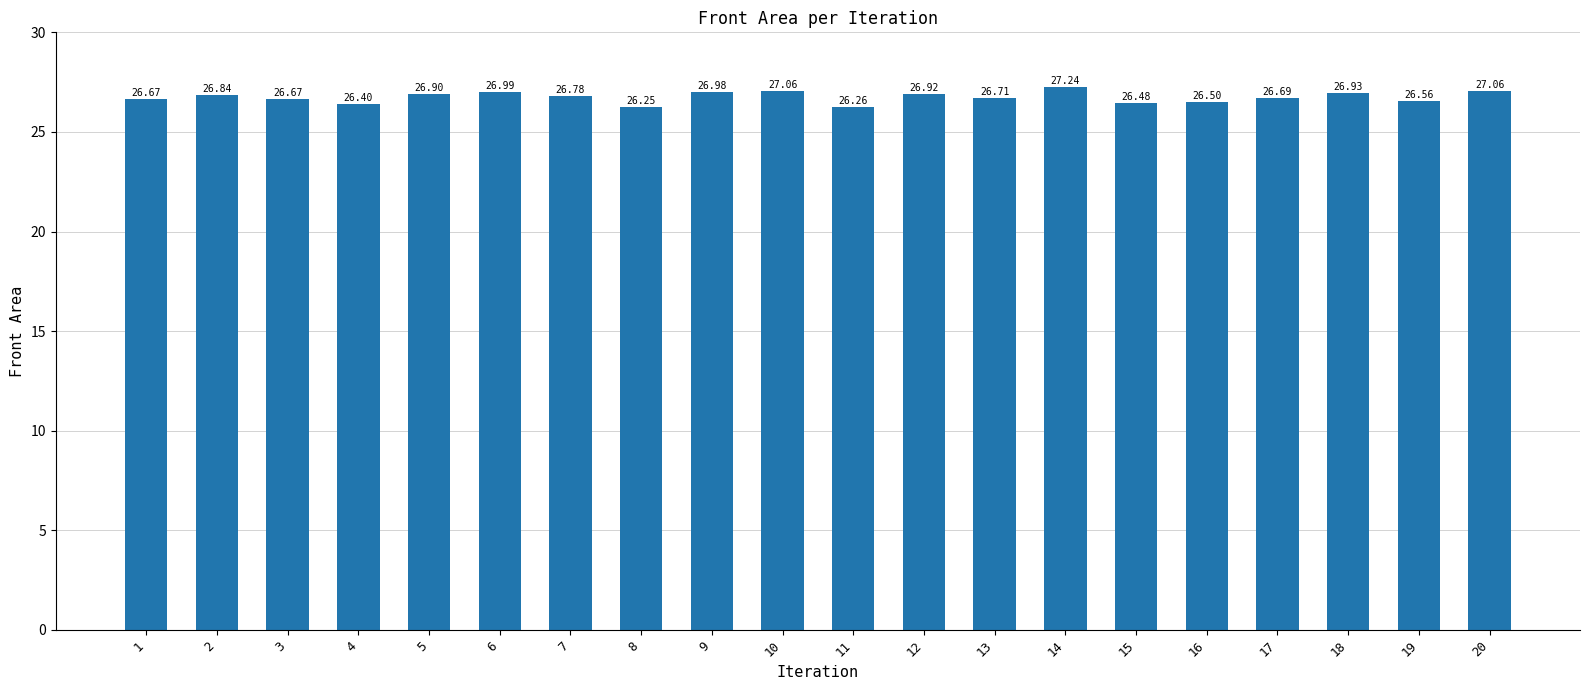

What is the change in value from 4 to 9?

+0.6